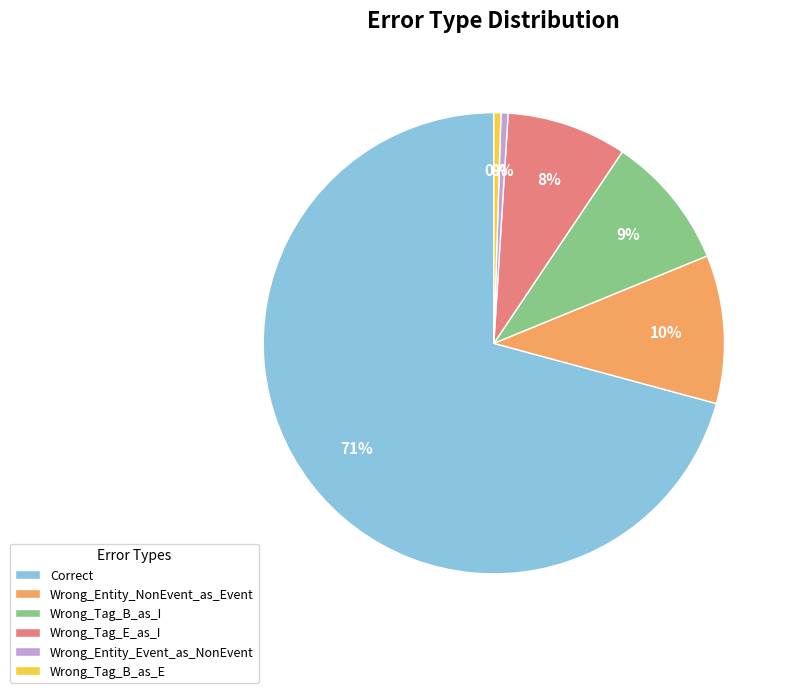

To the nearest percent, what portion does Wrong_Tag_E_as_I represent?

8%